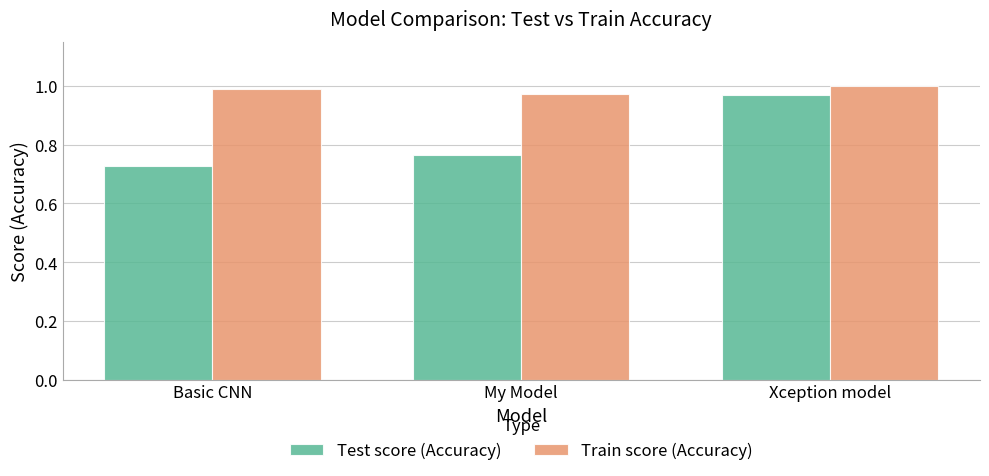

Between Basic CNN and My Model, which series saw the biggest shift?

Test score (Accuracy)